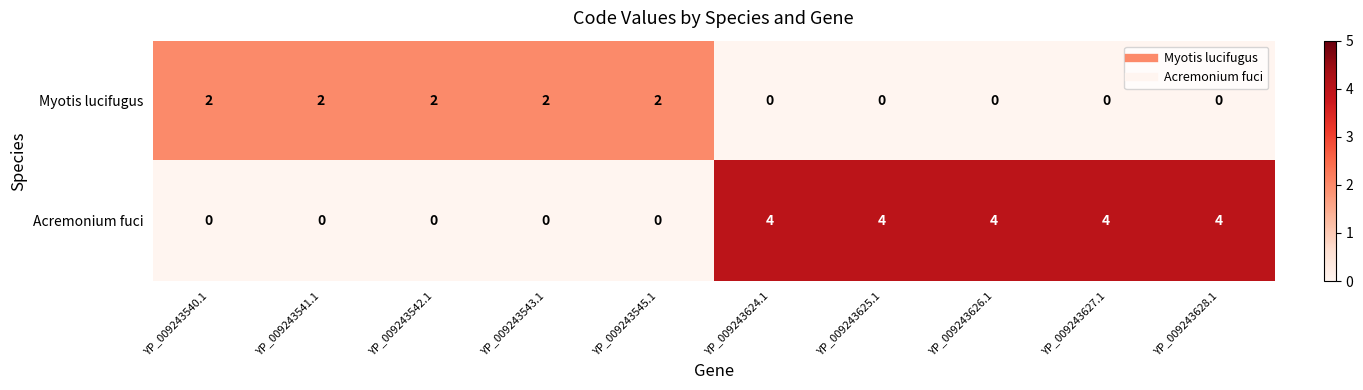

Which series has the largest total across all categories?

Acremonium fuci